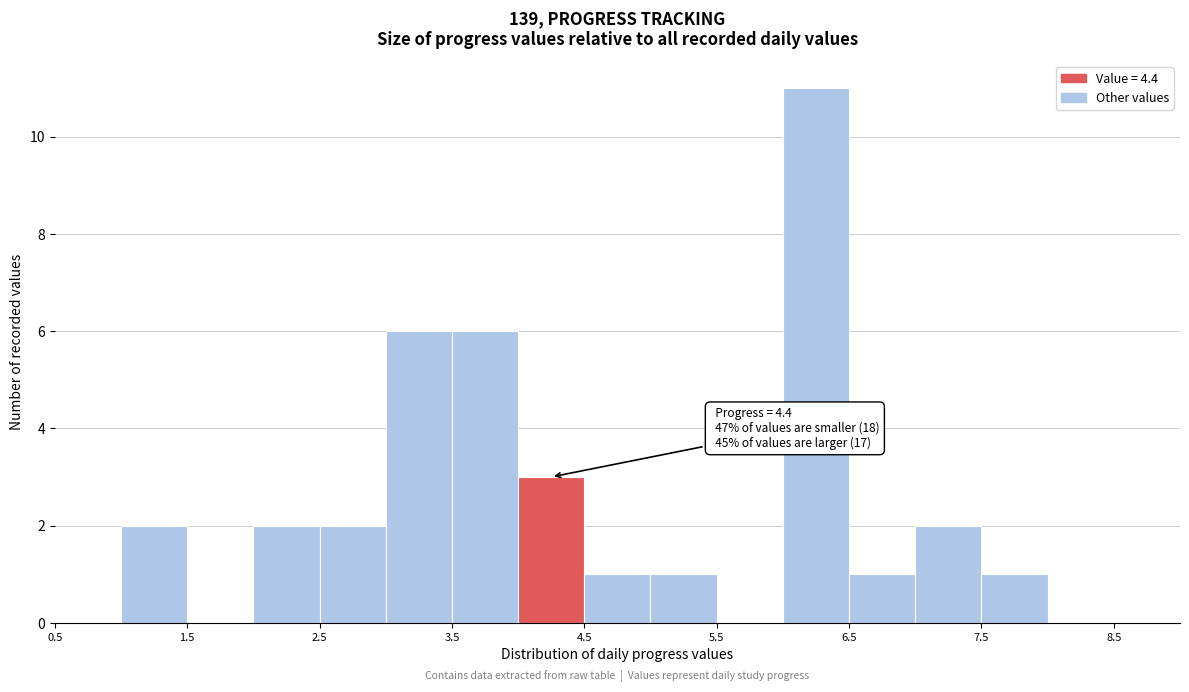

Which range on the x-axis has the tallest bar?

6.0 to 6.5